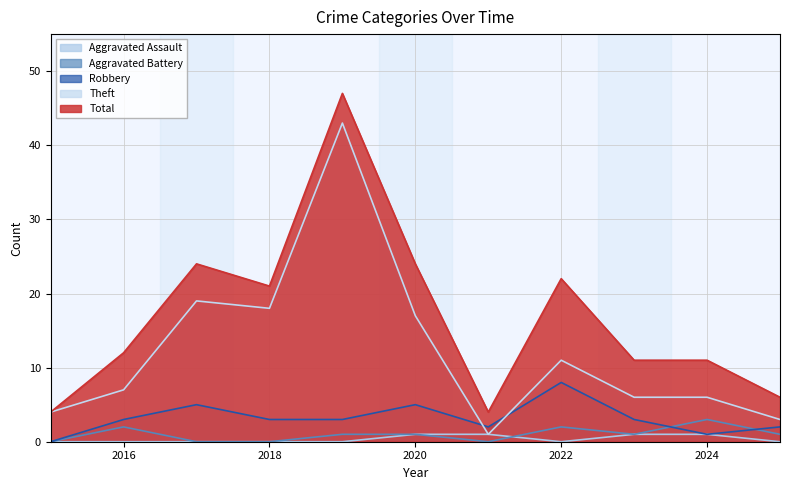

Rank the series by their maximum value, from lowest to highest.

Aggravated Assault, Aggravated Battery, Robbery, Theft, Total